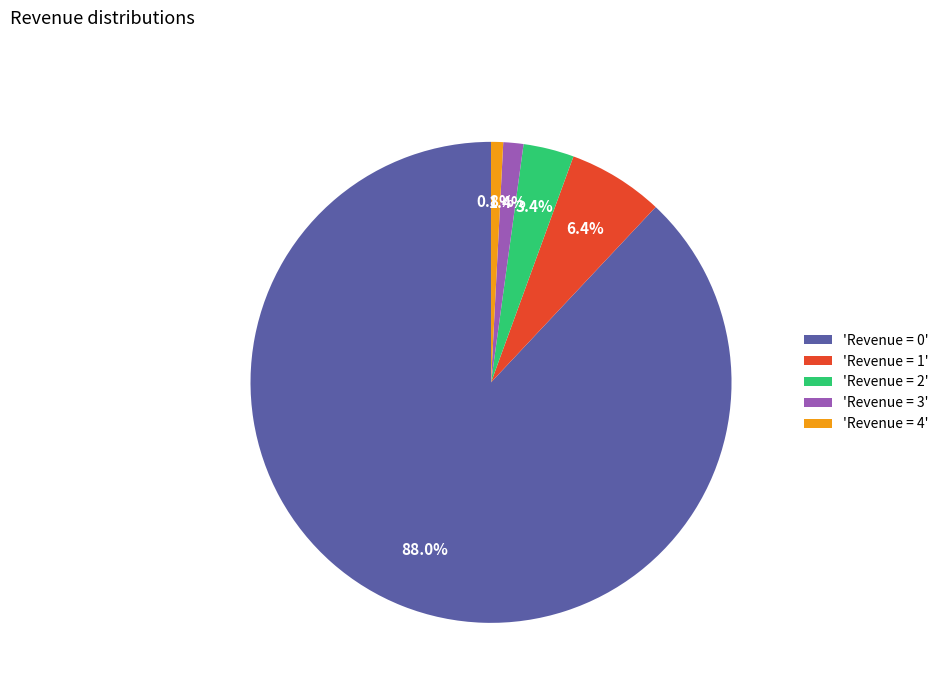

What is the majority slice?

'Revenue = 0'